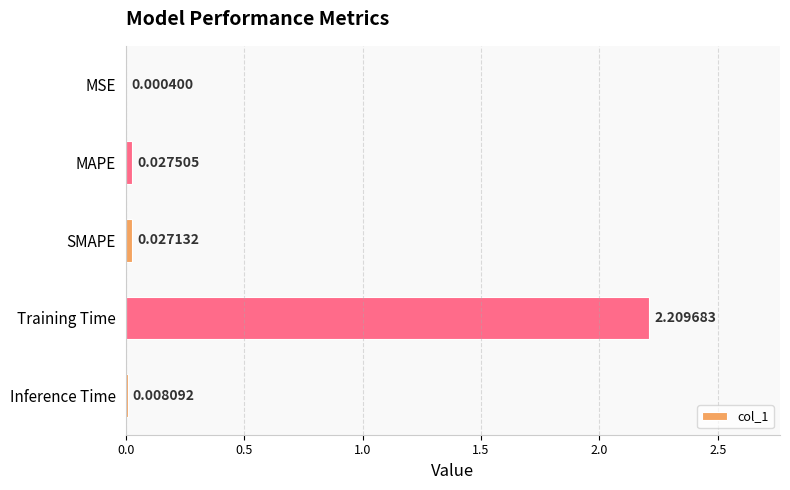

What is the average value?

0.5